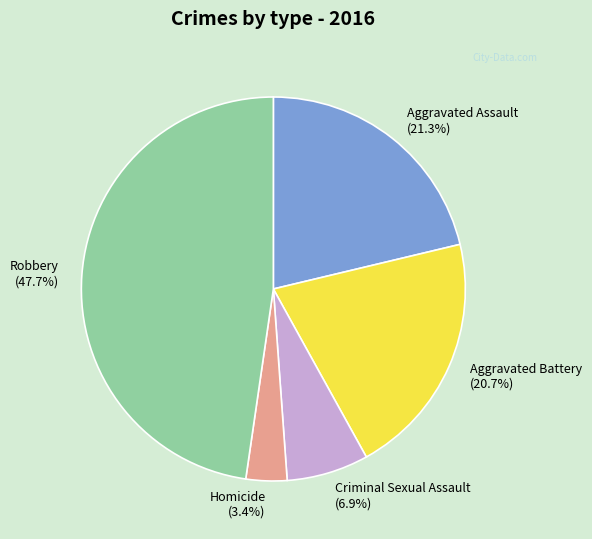

What percentage is the Homicide slice, to the nearest percent?

3%